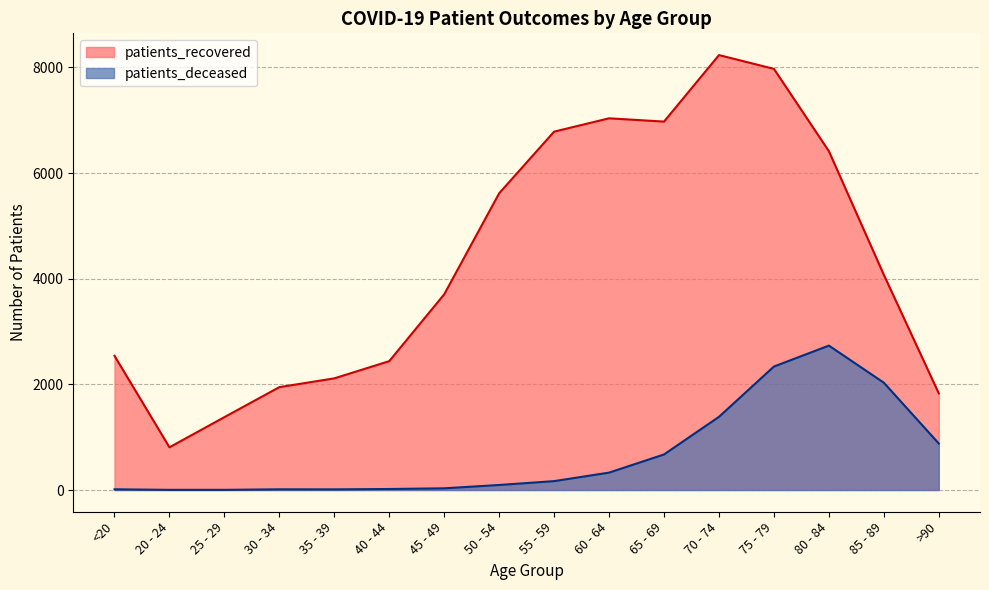

What are all the series names shown in the legend?

patients_recovered, patients_deceased